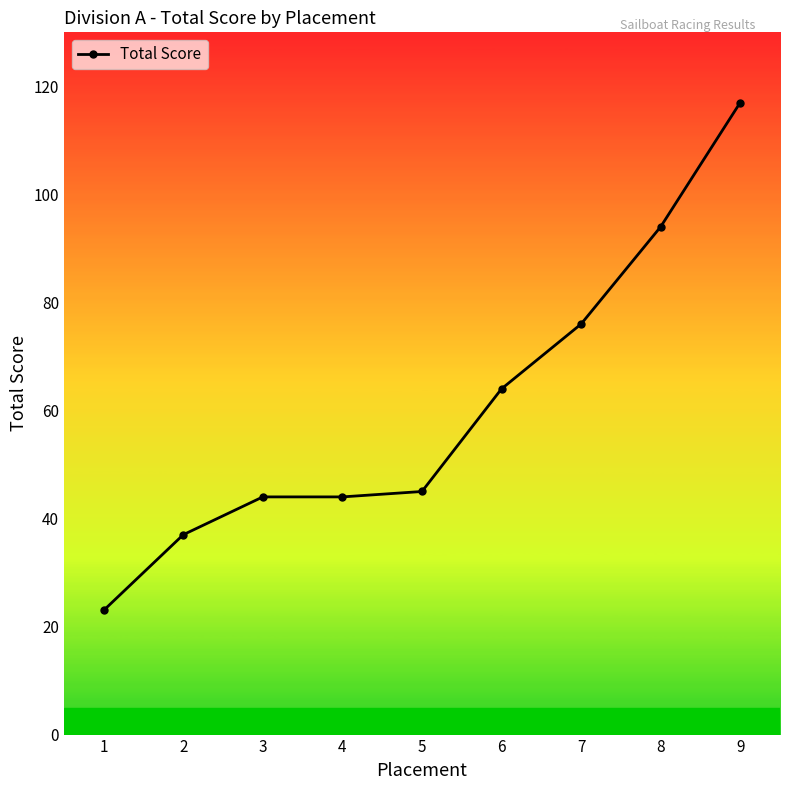

Between 6 and 9, which is larger?

9